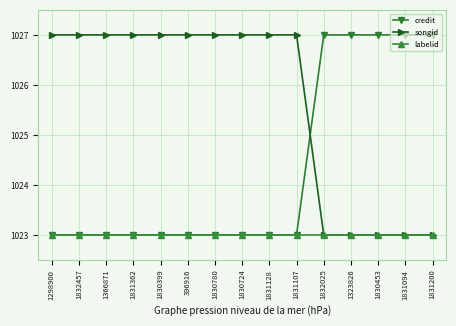

Which series has the largest total across all categories?

songid